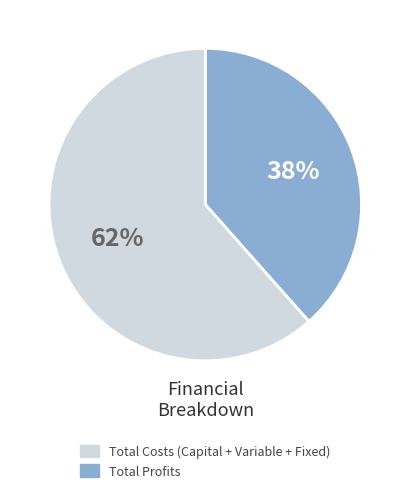

The Total Costs (Capital + Variable + Fixed) slice represents 30% of the pie. True or false?

False